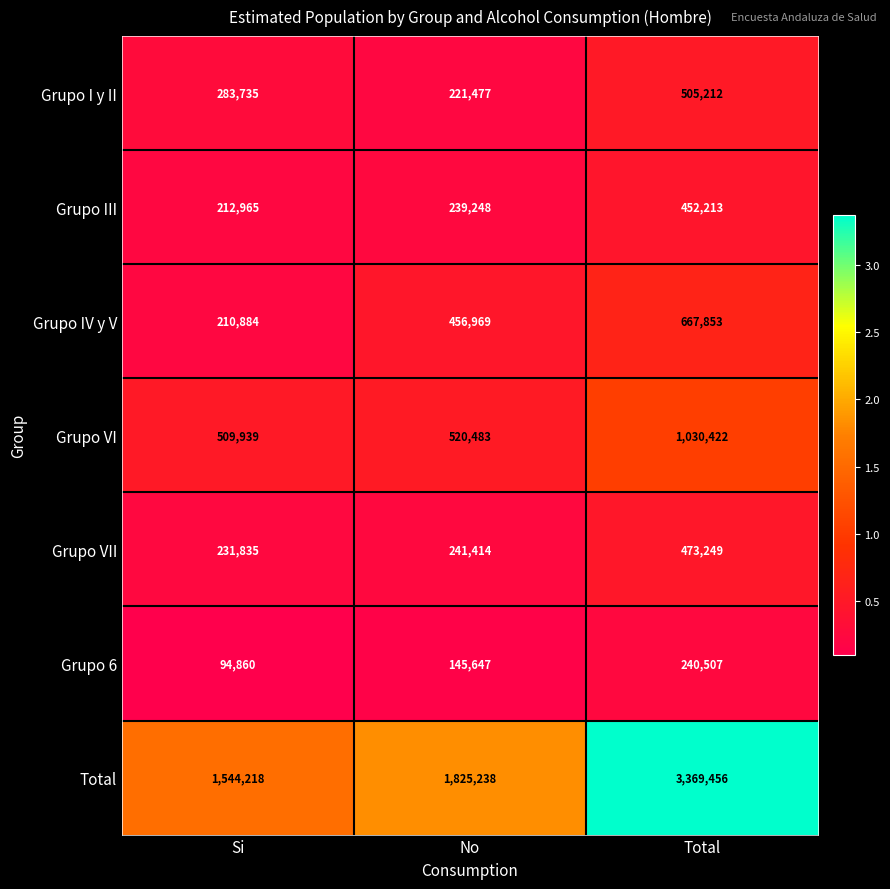

What is the sum of all Grupo I y II values?

1010424